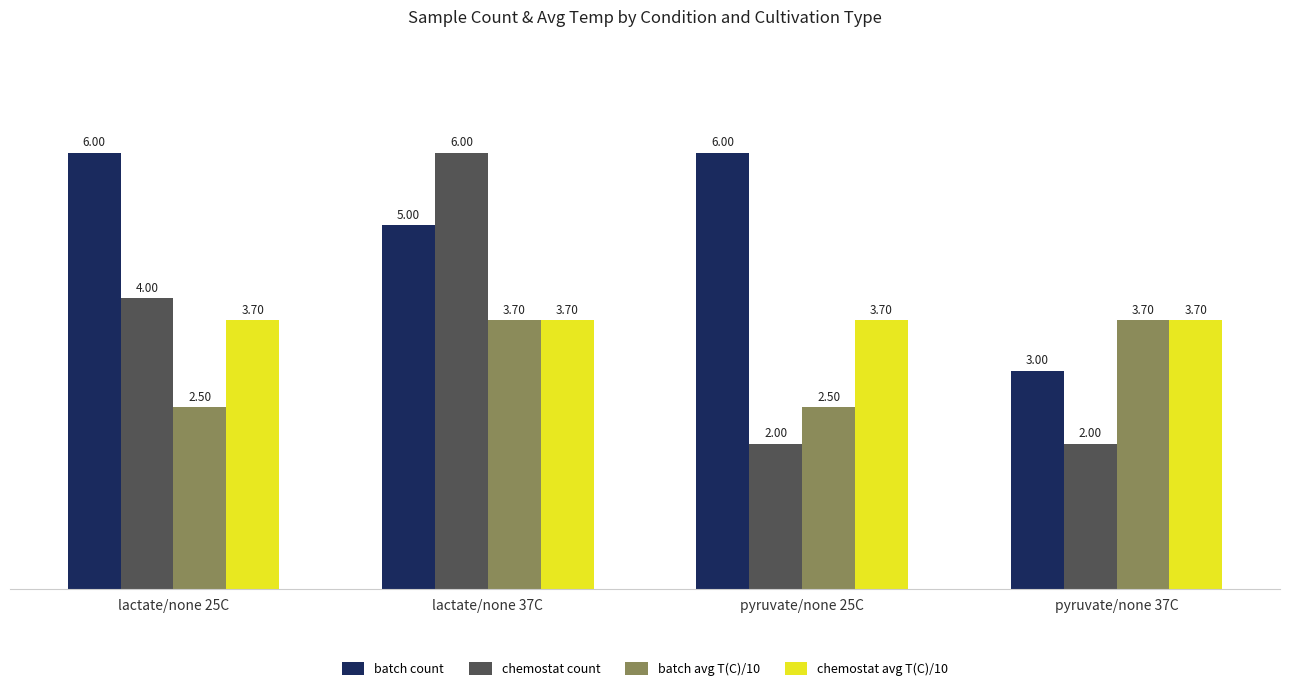

How many data points does each series have?

4